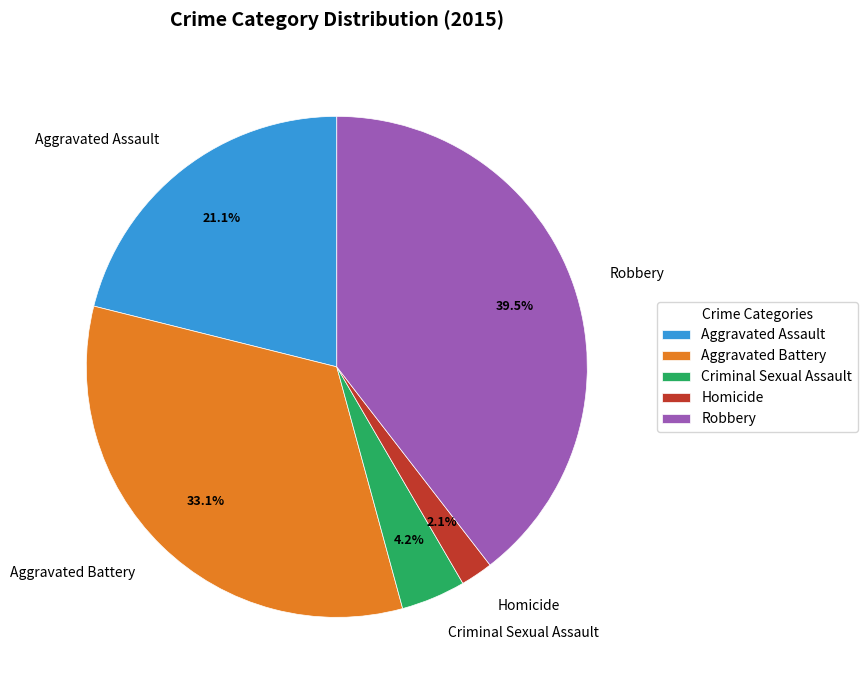

How many slices are in this pie chart?

5